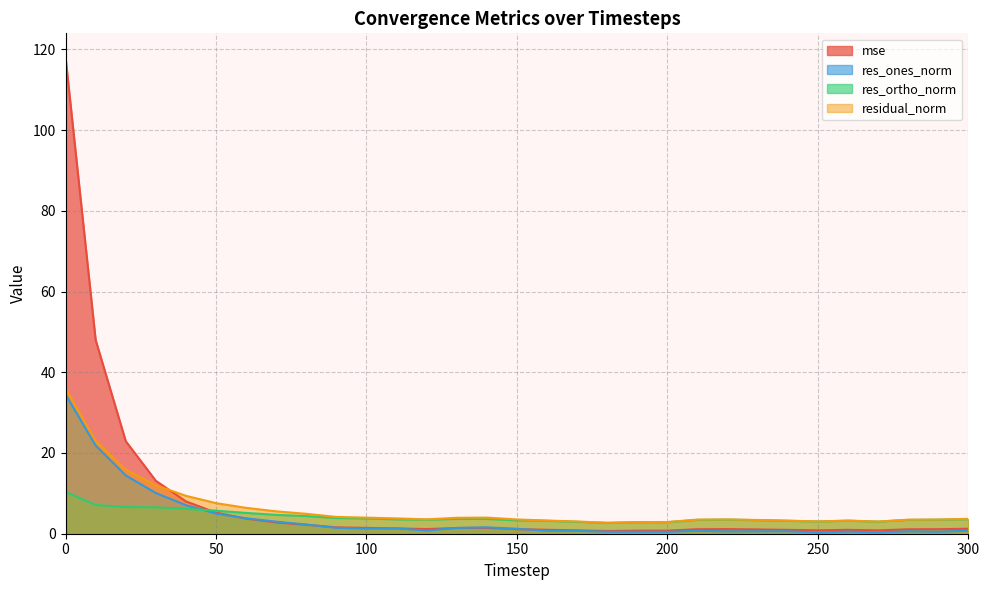

Count the number of categories in the chart.

31